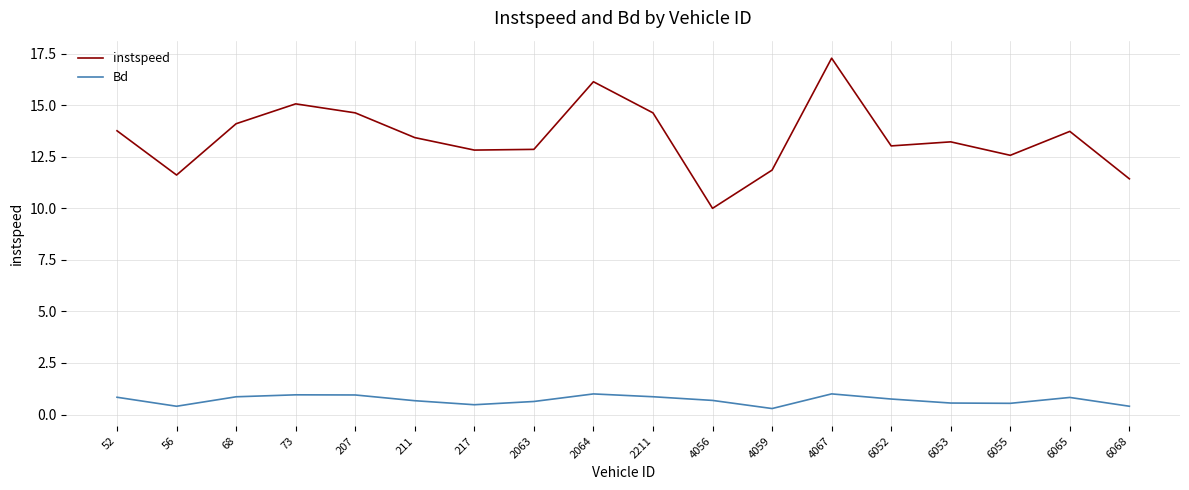

How many lines are shown in the chart?

2